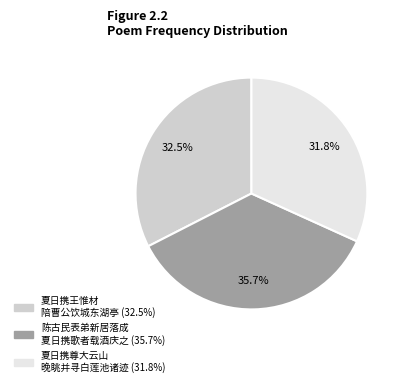

Does any single category account for the majority?

No